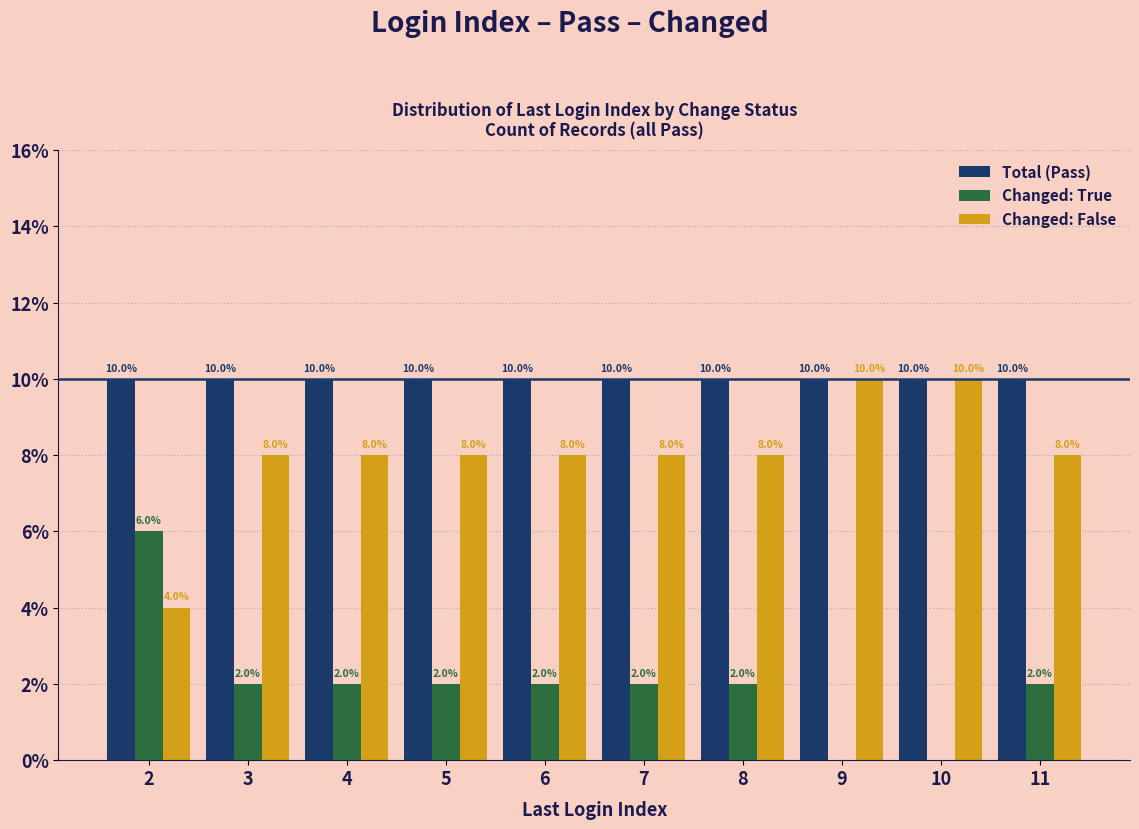

What is the greatest value displayed?

10